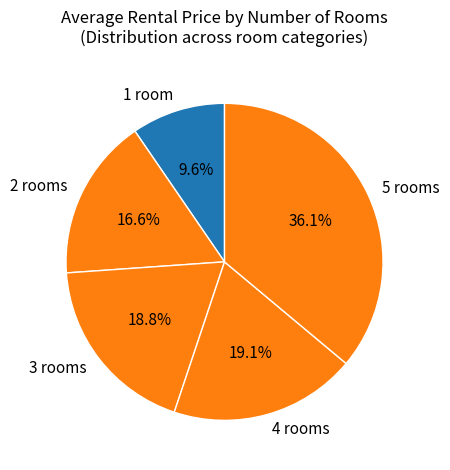

What percentage do 2 rooms and 3 rooms together represent?

35.3%